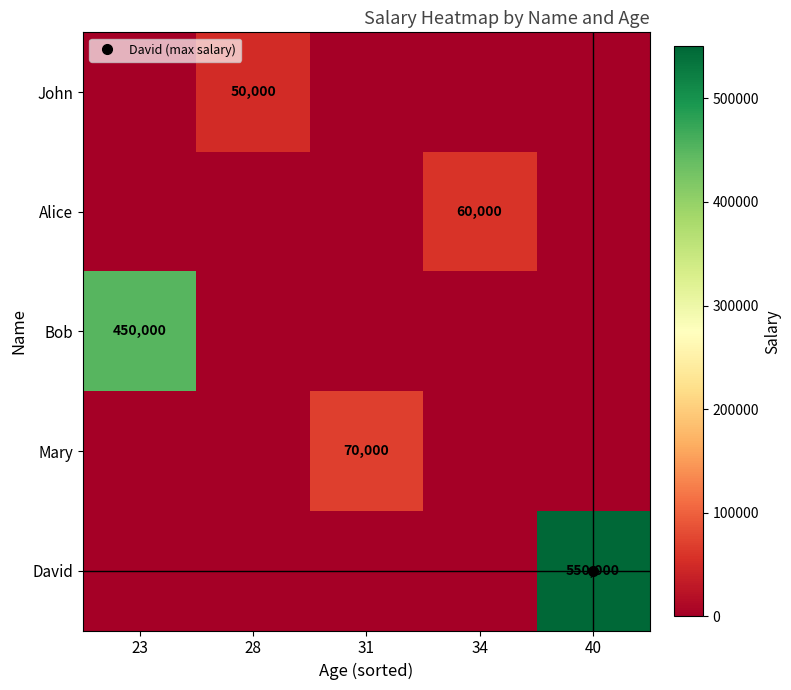

The value of Bob at 28 is 0. True or false?

True